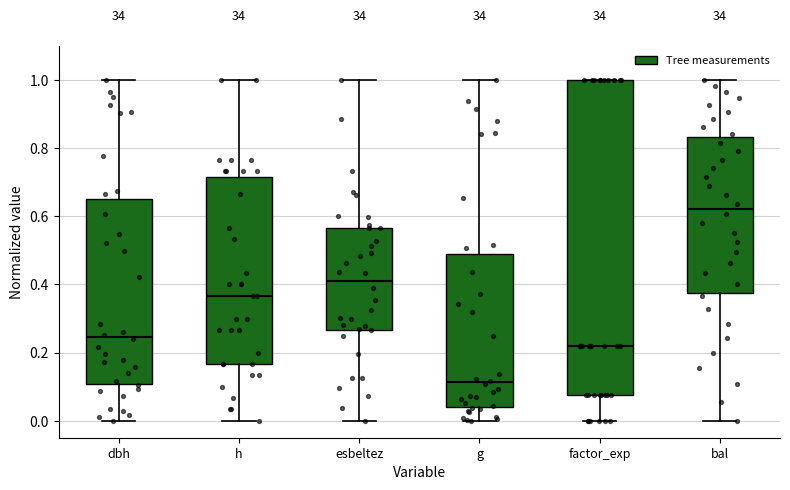

Reading left to right, read every box against the y-axis: the position of its median line, the range the box covers, and the ends of its whiskers. The values are not printed on the chart, so give them approximately, as read against the axis.

dbh: median 0.24, box 0.10 to 0.66, whiskers 0.00 to 1.00
h: median 0.36, box 0.16 to 0.72, whiskers 0.00 to 1.00
esbeltez: median 0.42, box 0.26 to 0.56, whiskers 0.00 to 1.00
g: median 0.12, box 0.04 to 0.48, whiskers 0.00 to 1.00
factor_exp: median 0.22, box 0.08 to 1.00, whiskers 0.00 to 1.00
bal: median 0.62, box 0.38 to 0.84, whiskers 0.00 to 1.00